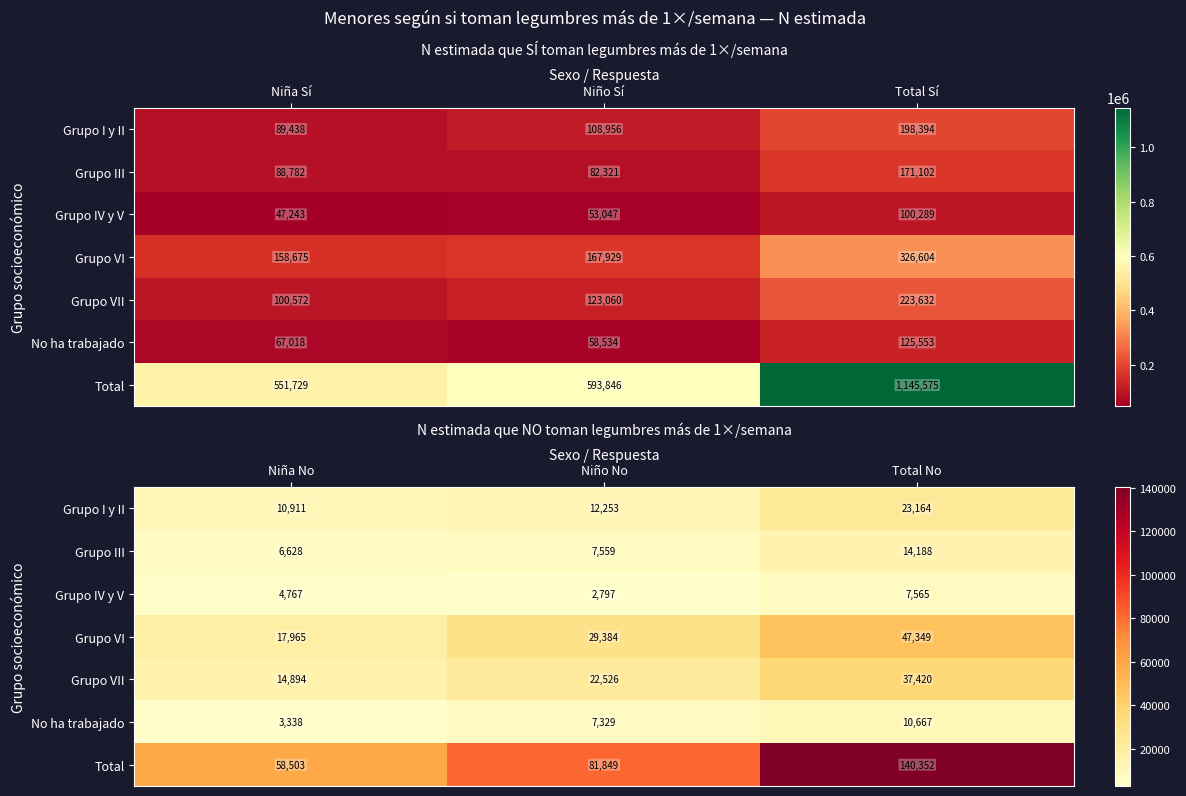

The value of Total at Niño No is 124709. True or false?

False